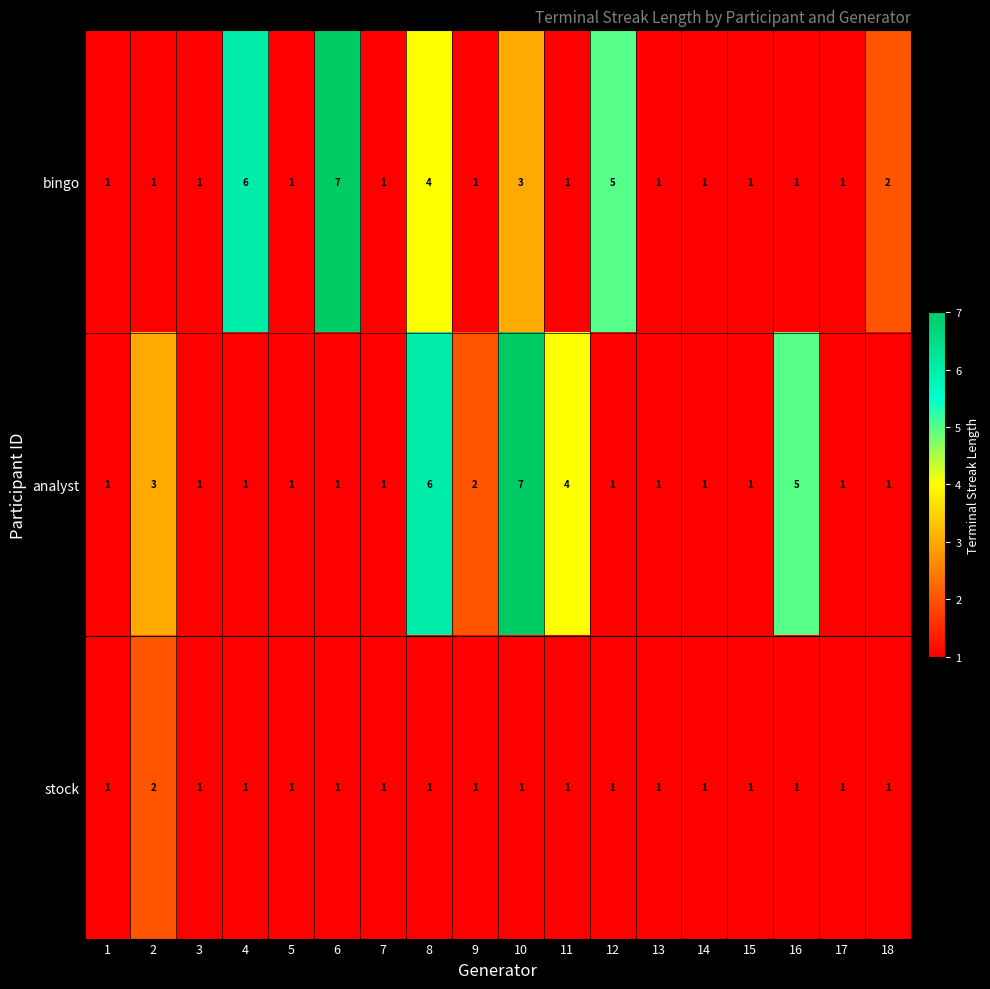

True or false: analyst has a value of 0 at 13.

False